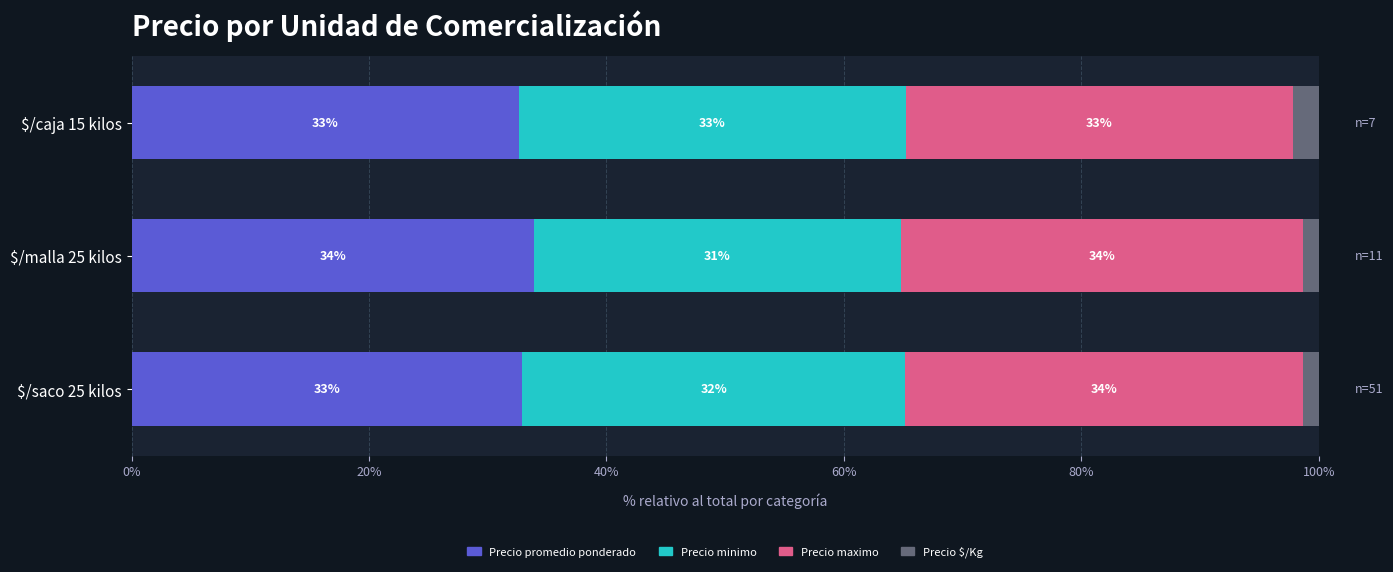

What is the highest value of the Precio promedio ponderado series?

33.9